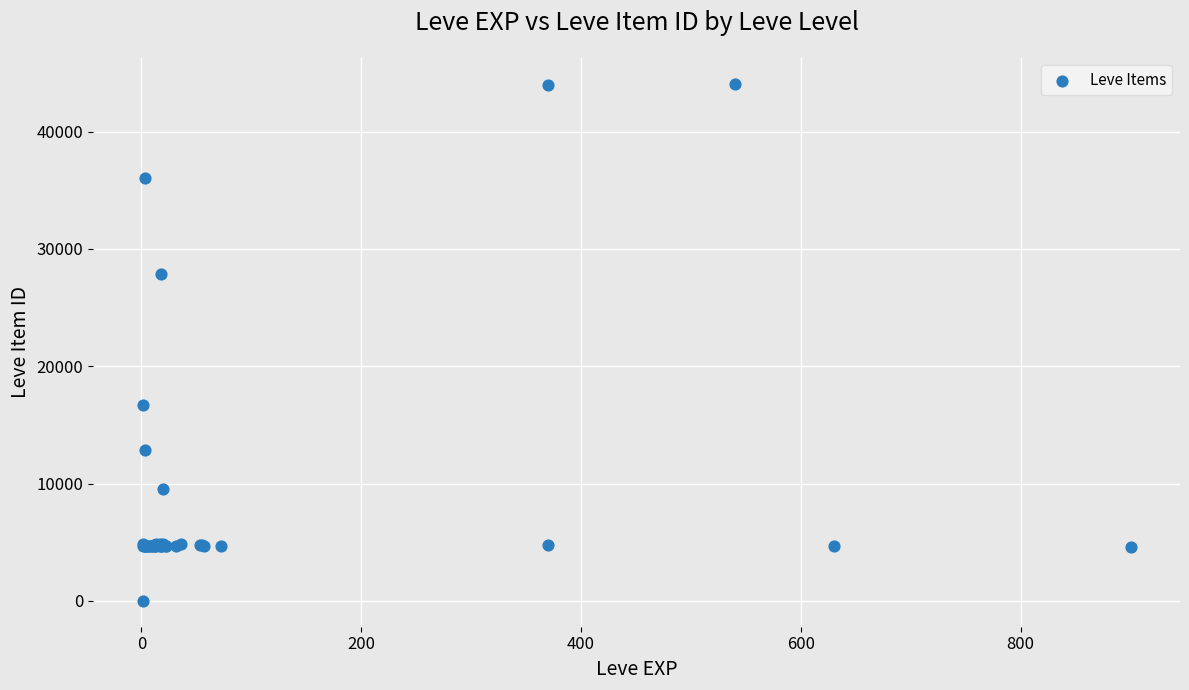

What Y value in the scatter plot is closest to 22050?

16734